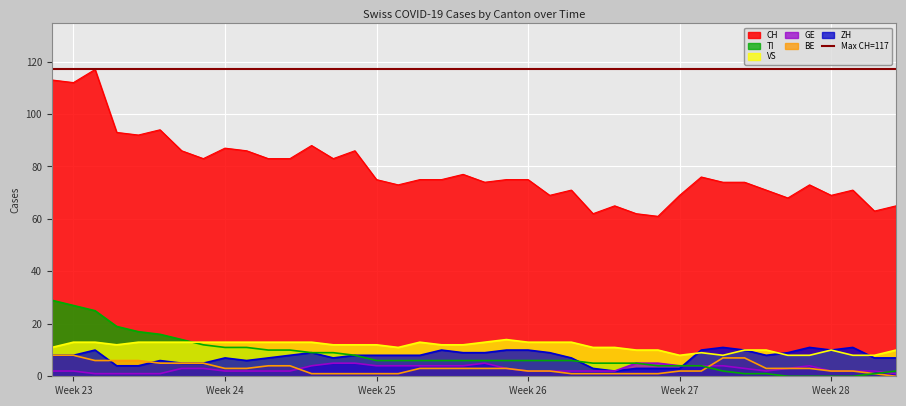

True or false: VS and GE intersect in this chart.

False